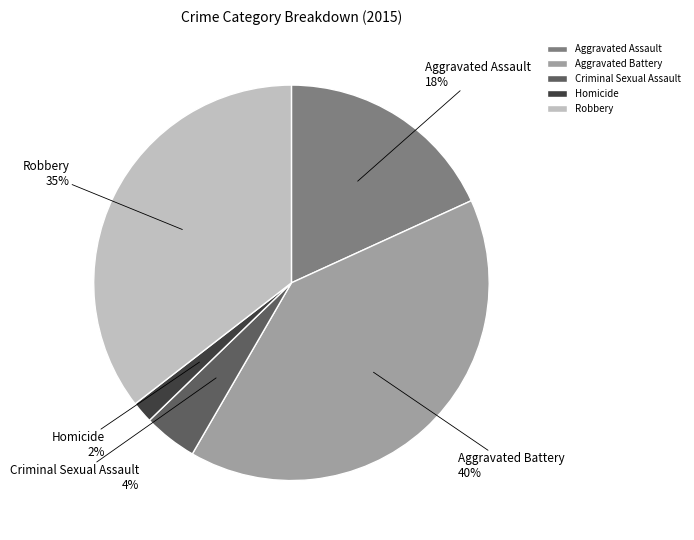

Which has a higher value, Aggravated Battery or Aggravated Assault?

Aggravated Battery